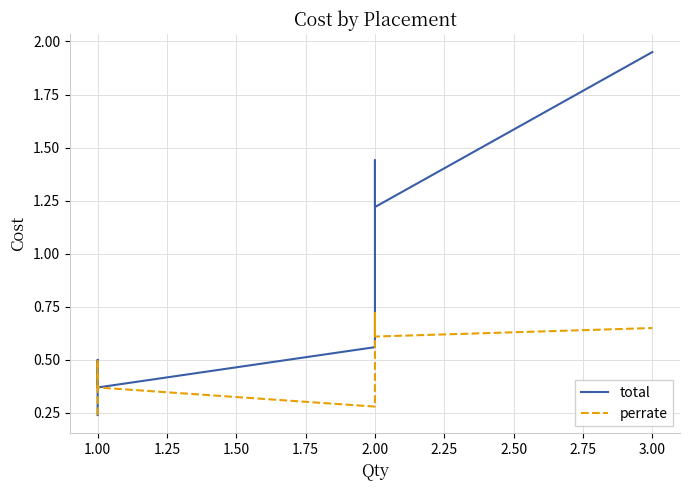

What is the difference between the total values at 1.50 and 1.25?

0.1